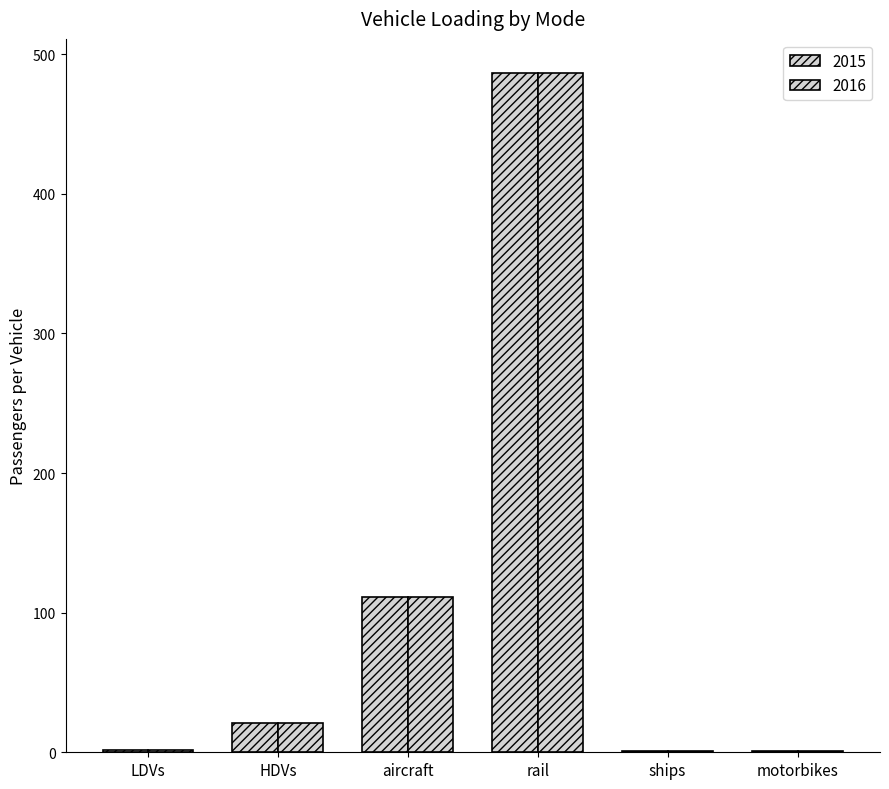

What is the label of the 2nd bar from the right?

ships